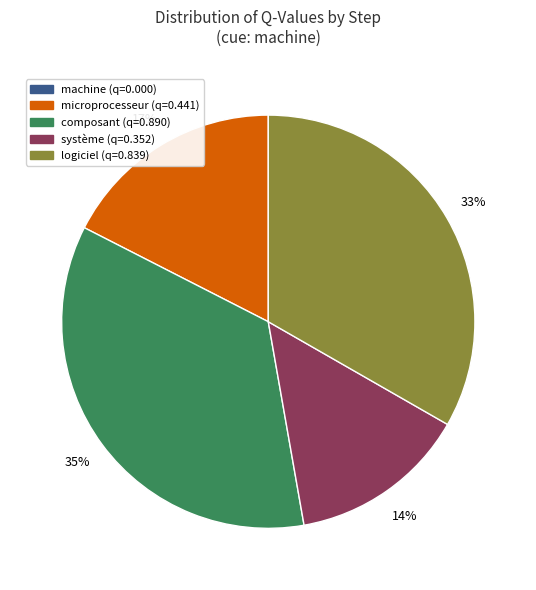

To the nearest percent, what is the difference between the largest and smallest slice percentages?

35%